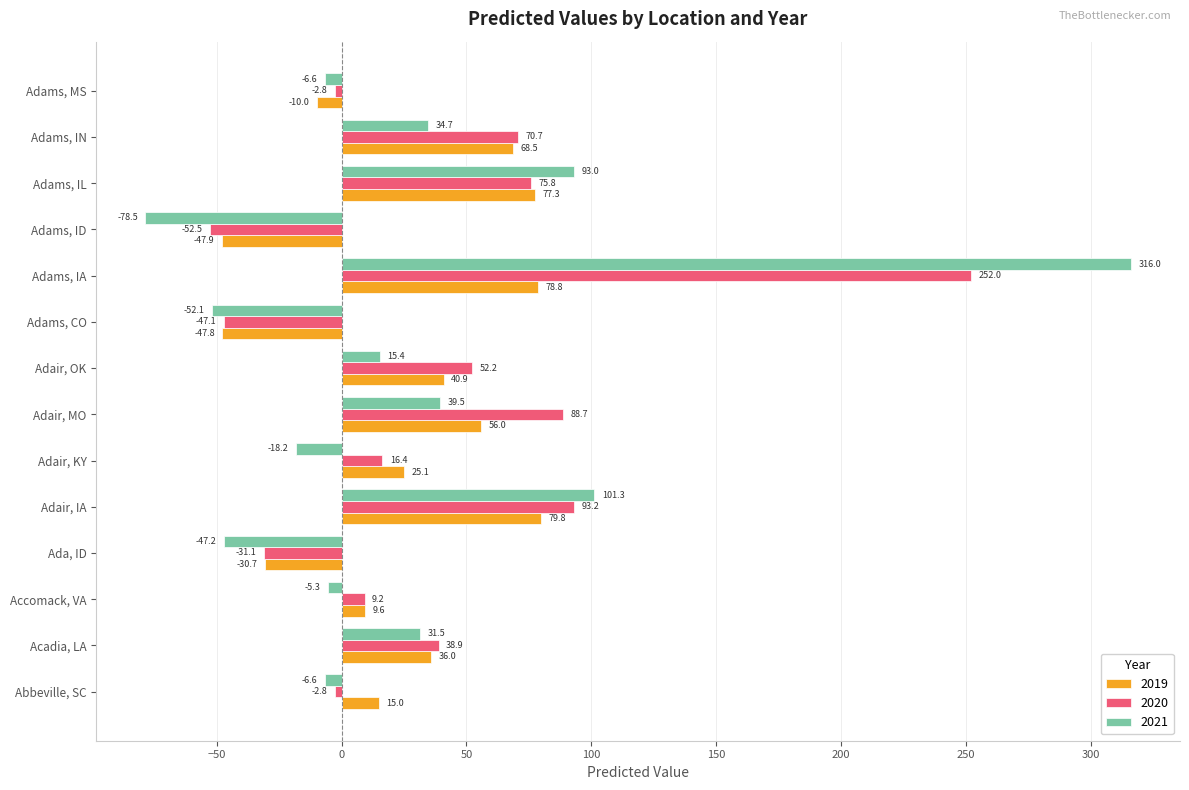

Rank the series by their maximum value, from lowest to highest.

2019, 2020, 2021